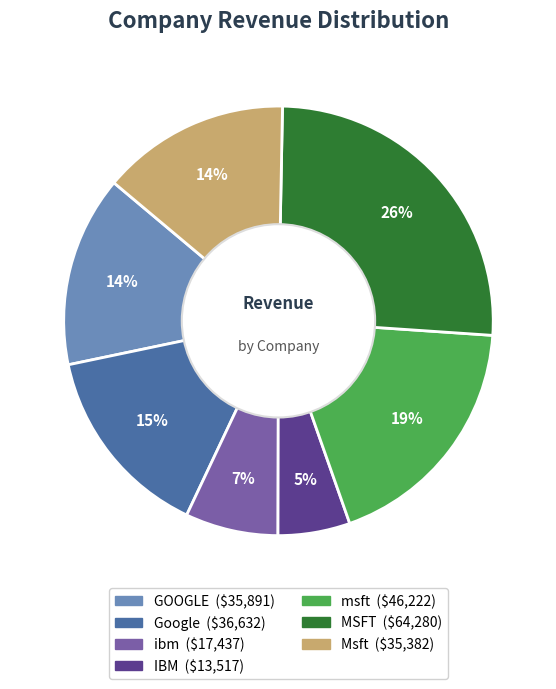

To the nearest percent, what is the average slice percentage?

14%